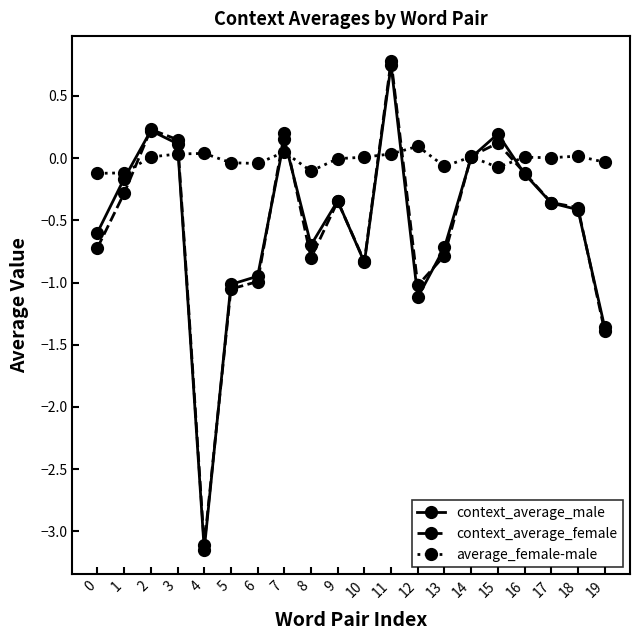

Which series changed the most between 1 and 13?

context_average_male